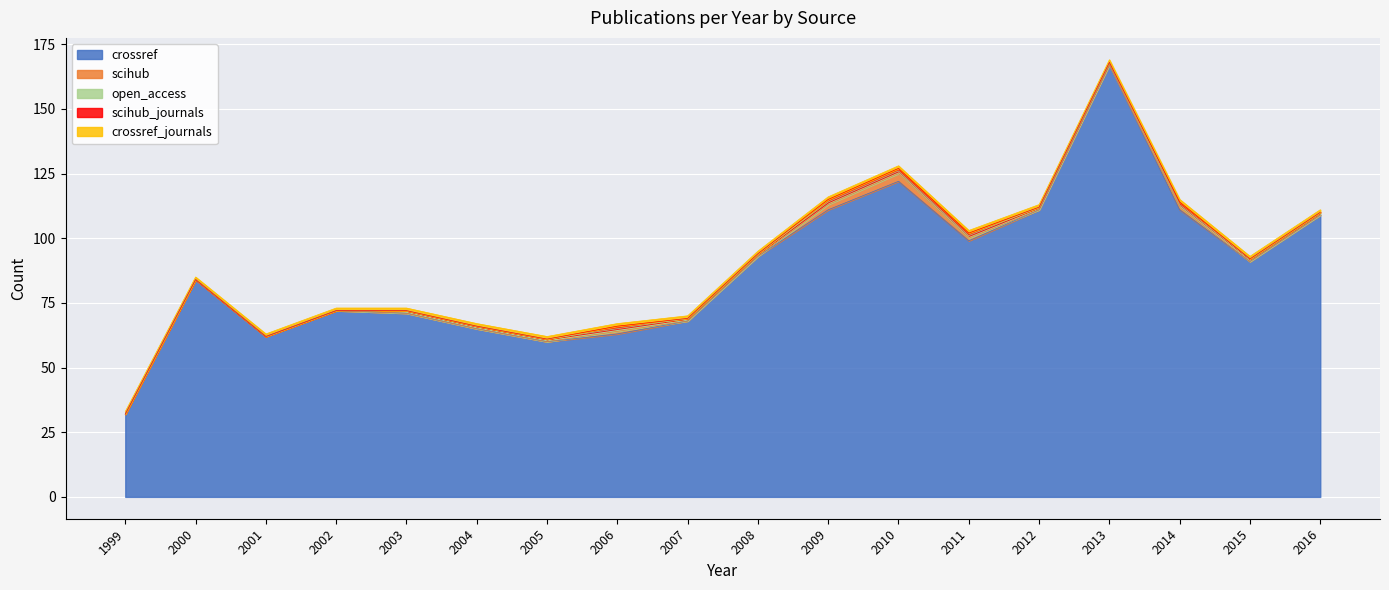

Reading left to right, transcribe all the data shown in this chart.

crossref: 32	84	62	72	71	65	60	63	68	93	111	122	99	111	167	111	91	109
scihub: 0	0	0	0	0	0	0	1	0	0	2	3	1	0	0	1	0	0
open_access: 0	0	0	0	1	1	1	1	1	1	1	1	1	1	1	1	1	1
scihub_journals: 0	0	0	0	0	0	0	1	0	0	1	1	1	0	0	1	0	0
crossref_journals: 1	1	1	1	1	1	1	1	1	1	1	1	1	1	1	1	1	1